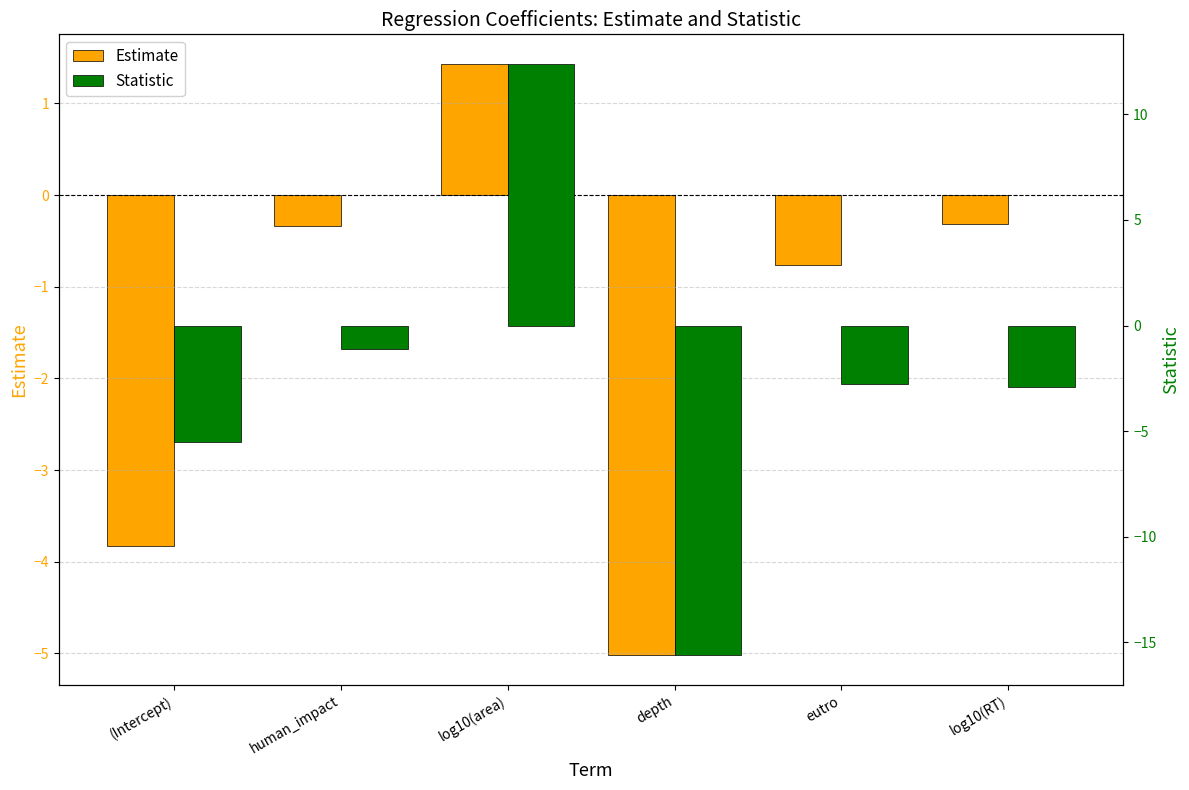

What is the difference between the maximum and minimum values in the Estimate series?

6.5